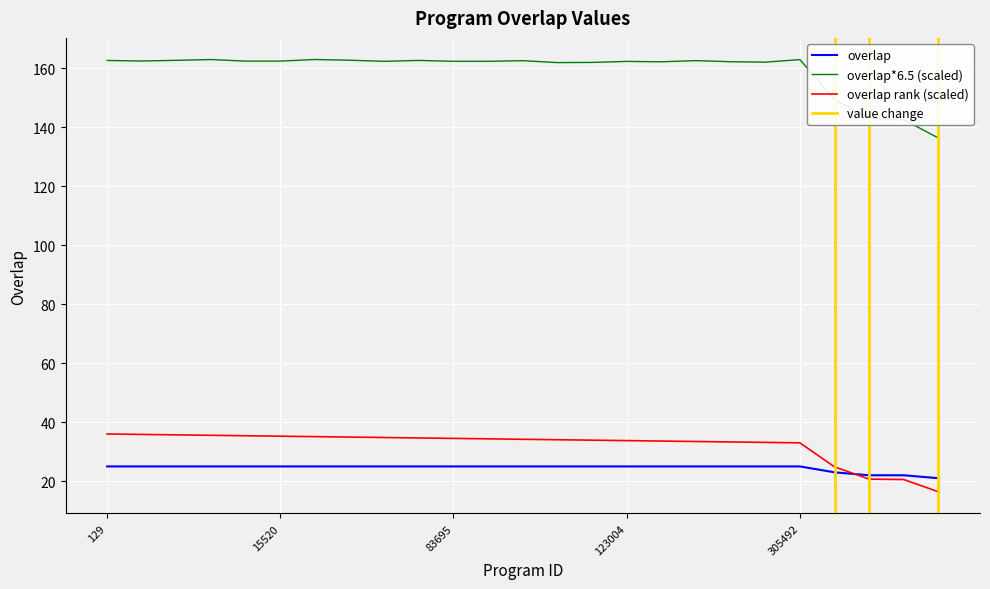

What is the change in value from 125817 to 174747?

-3